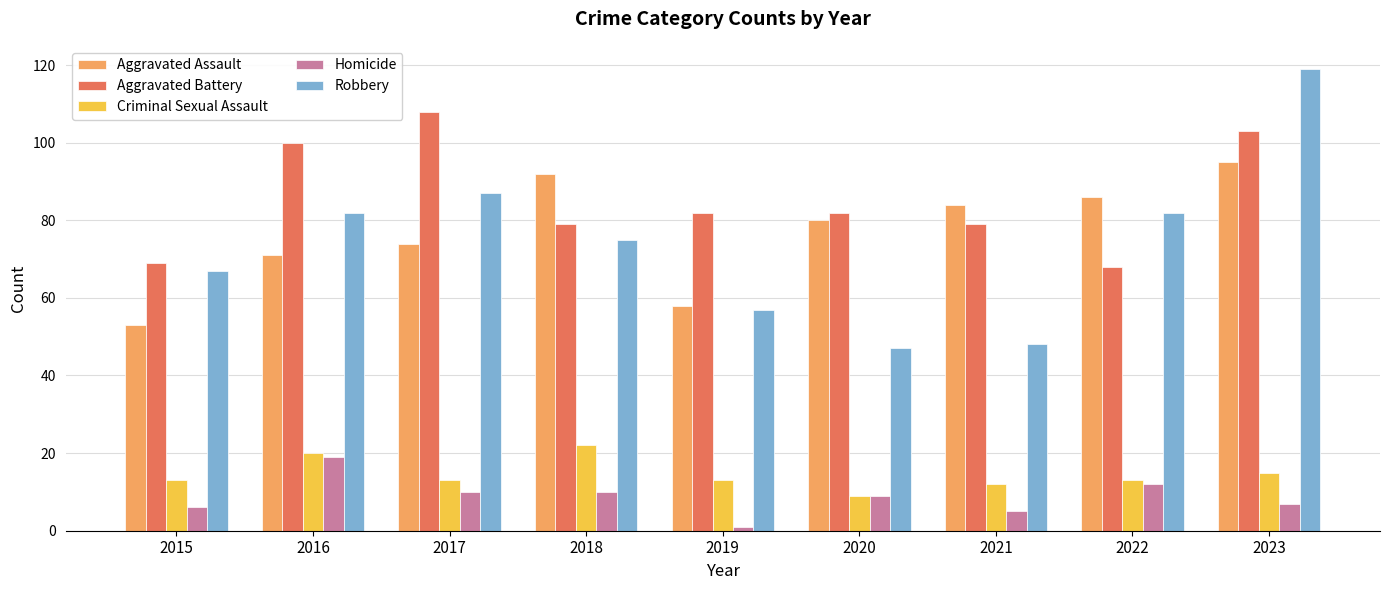

Is the value of Criminal Sexual Assault at 2020 greater than the value of Aggravated Assault at 2021?

No